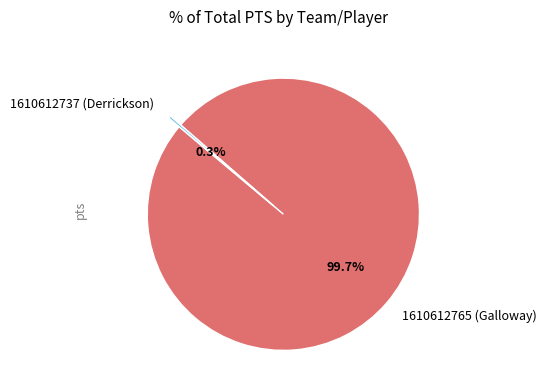

Which slice is the largest?

1610612765 (Galloway)